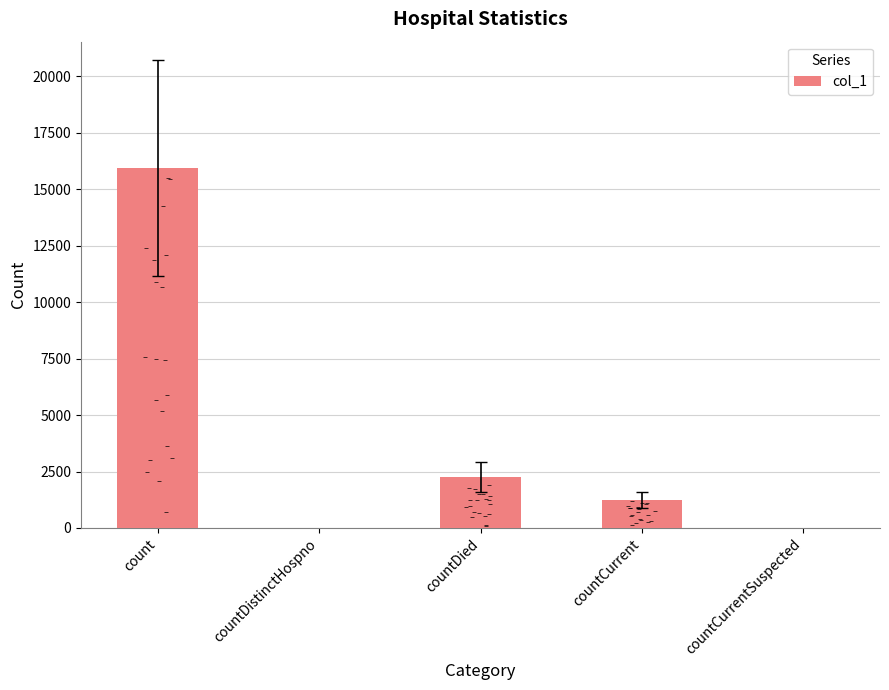

What is the change in value from countDied to countCurrentSuspected?

-2252